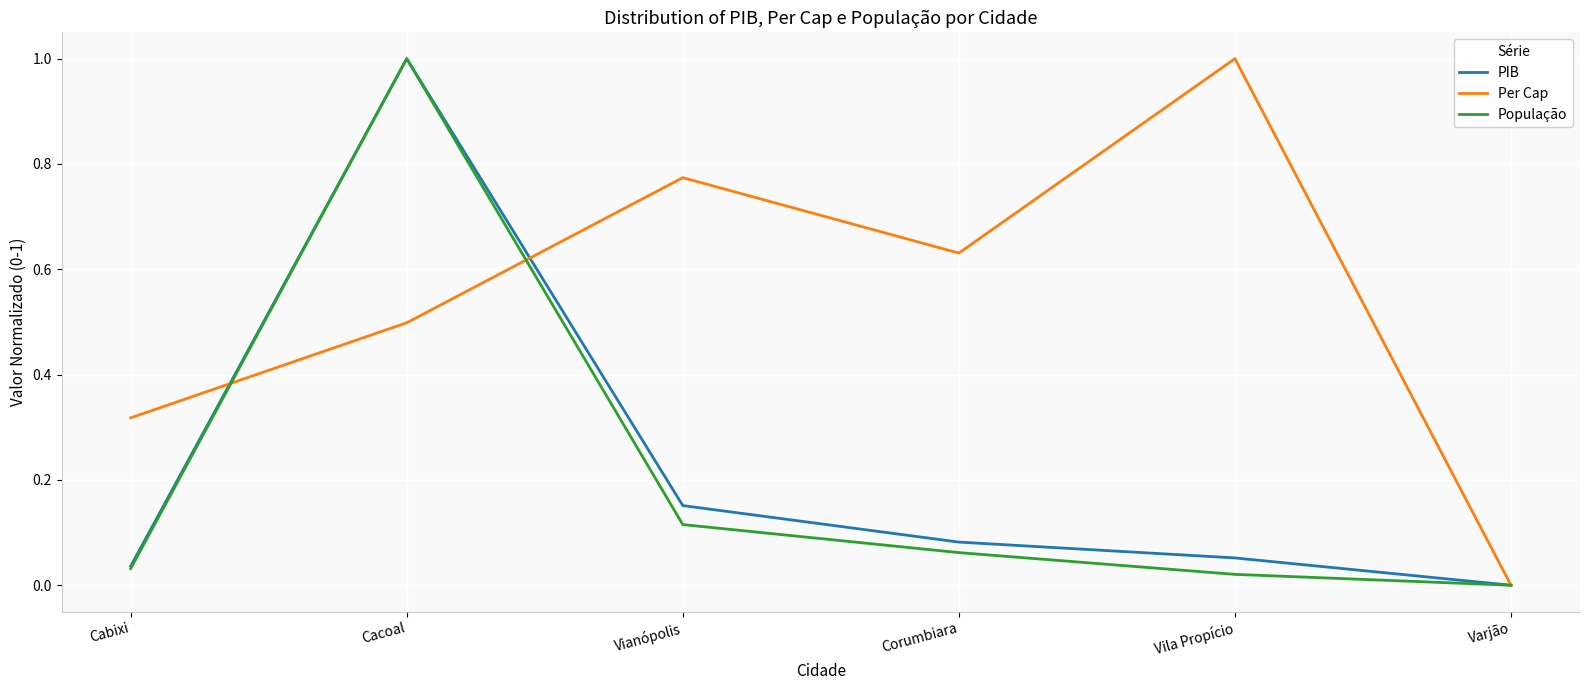

List the labels in order of Per Cap value, largest first.

Vila Propício, Vianópolis, Corumbiara, Cacoal, Cabixi, Varjão